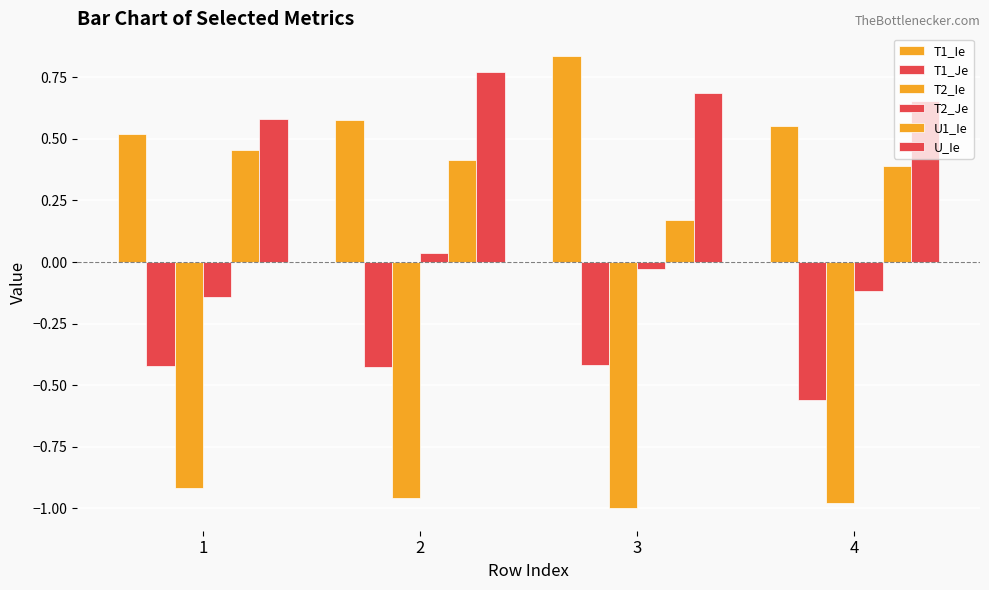

How many data points in T2_Je are less than 0?

3